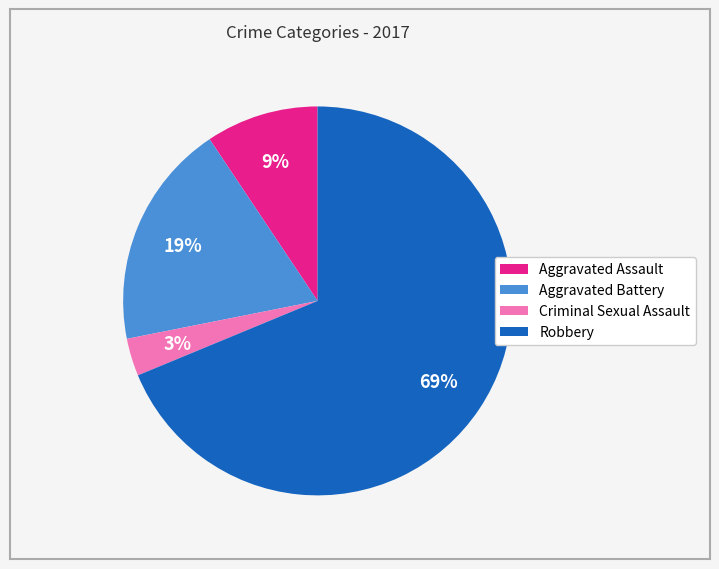

Which category has the smallest portion of the pie?

Criminal Sexual Assault